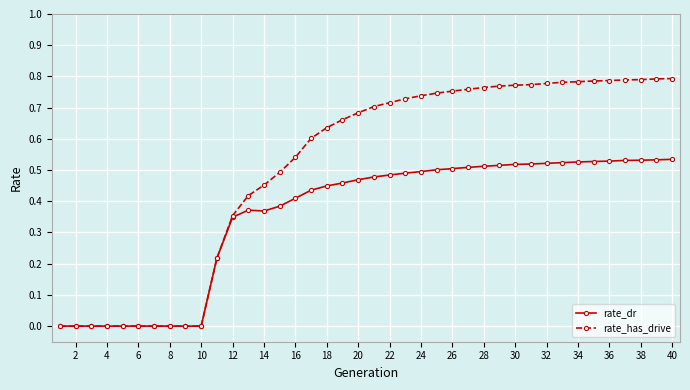

List the series in order of their peak value, lowest first.

rate_dr, rate_has_drive